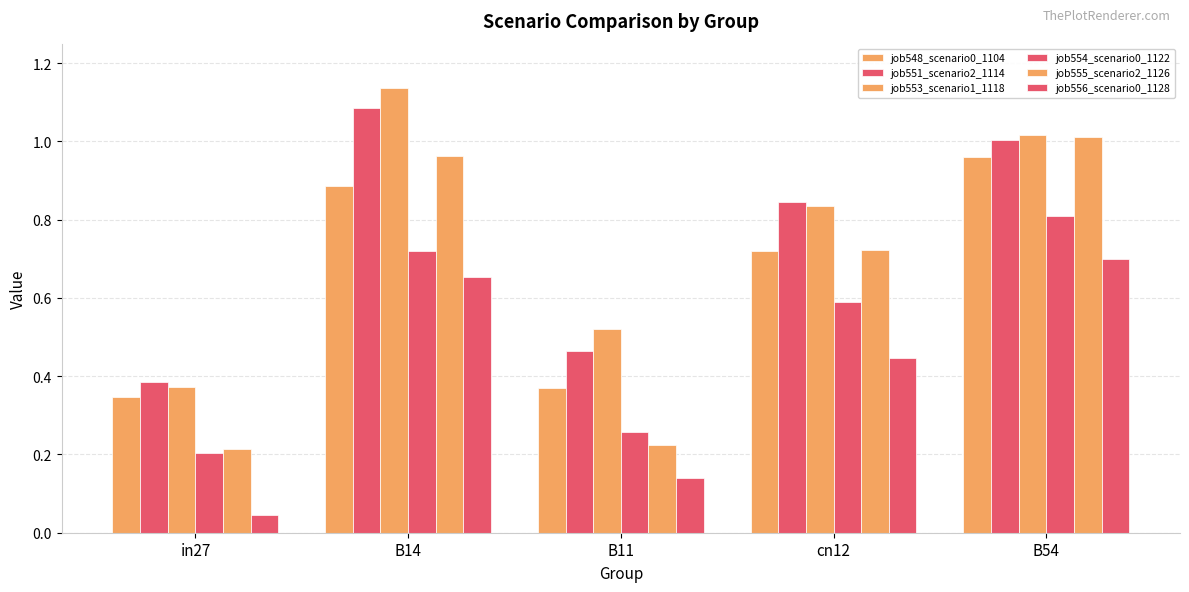

The value of job555_scenario2_1126 at cn12 is 0.7. True or false?

True